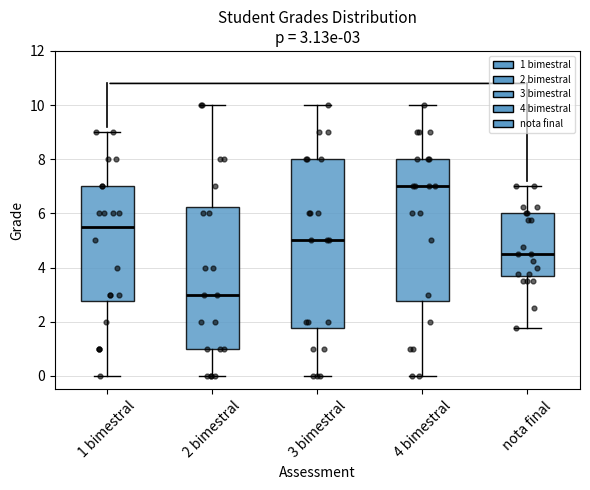

Which box has the lowest median line?

2 bimestral